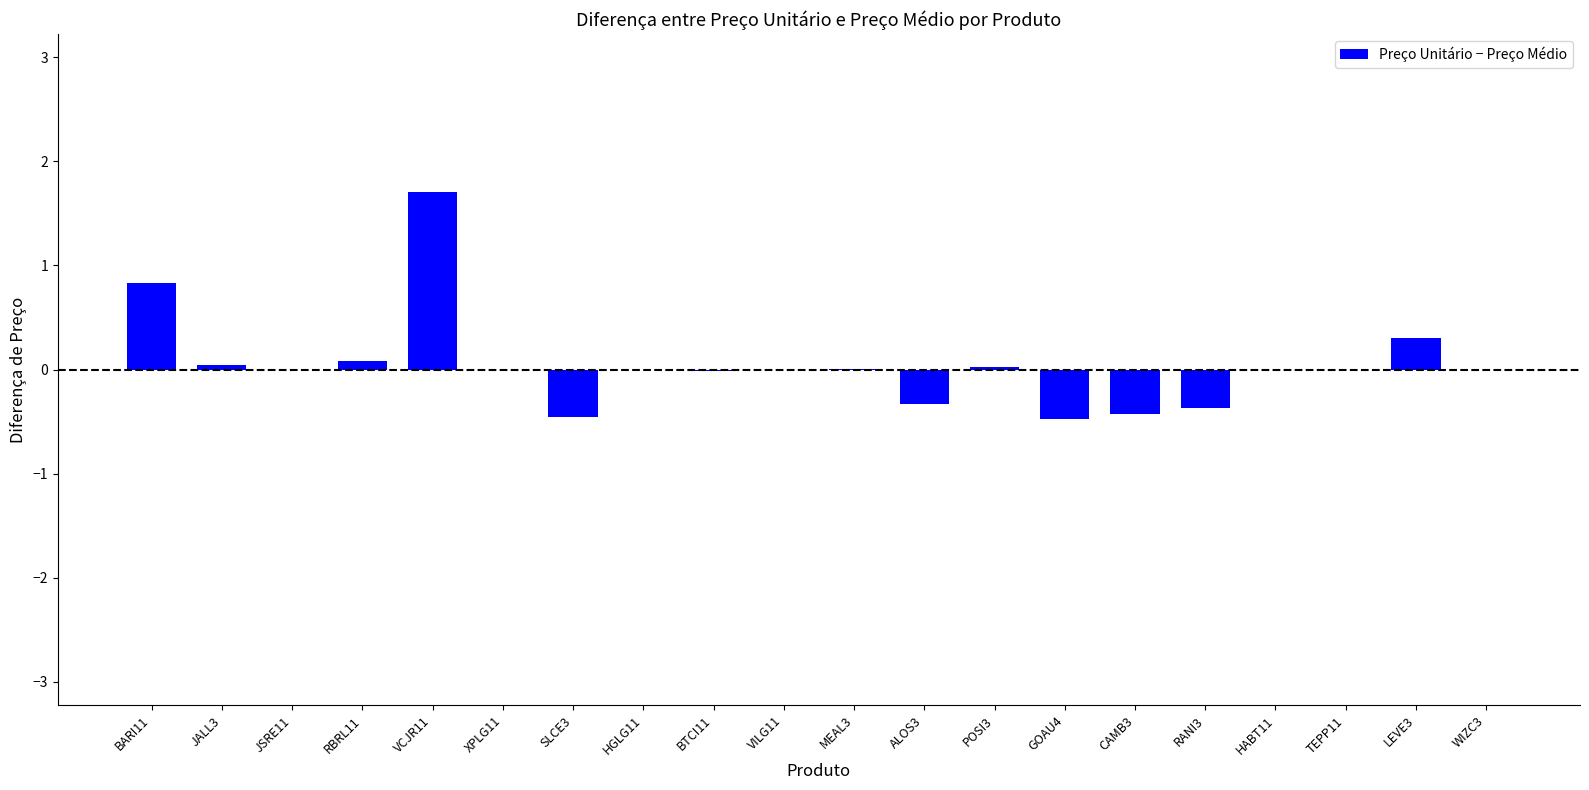

What is the sum of all values?

0.9